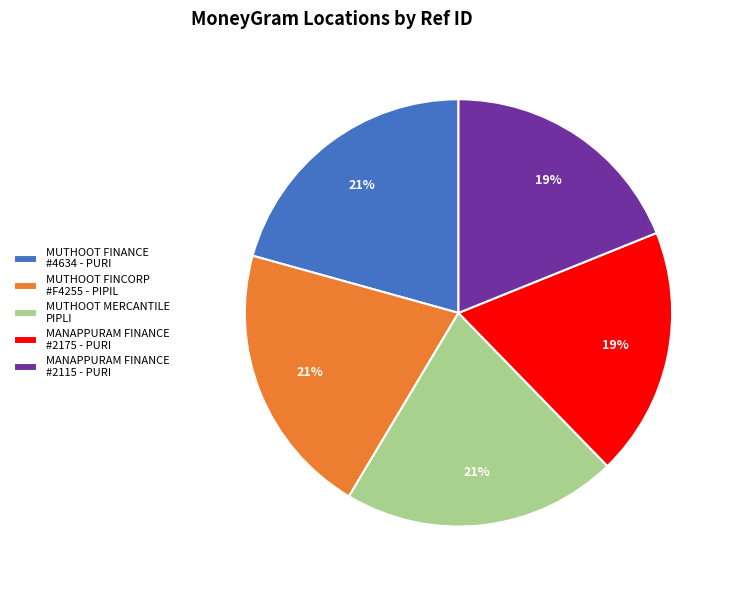

To the nearest percent, what percentage of the pie is MUTHOOT FINANCE #4634 - PURI?

21%